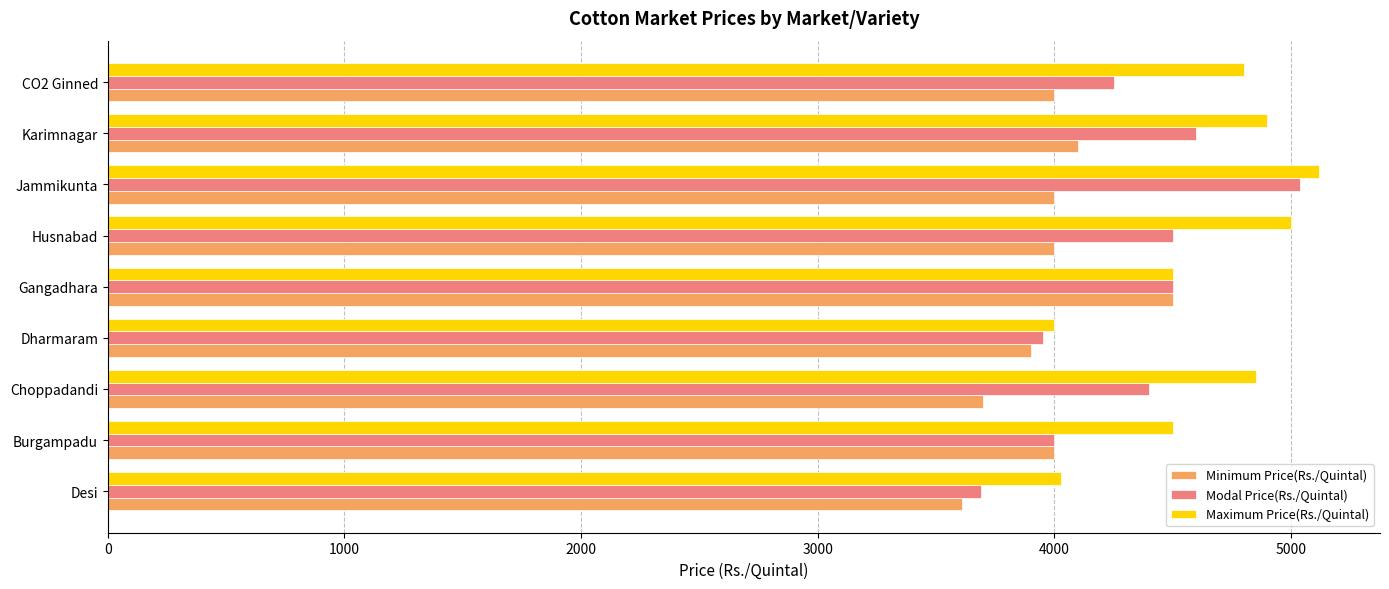

Count the number of categories in the chart.

9